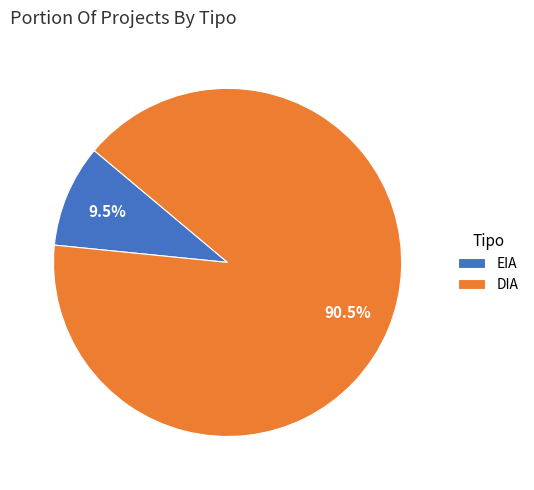

Does any single category account for the majority?

Yes